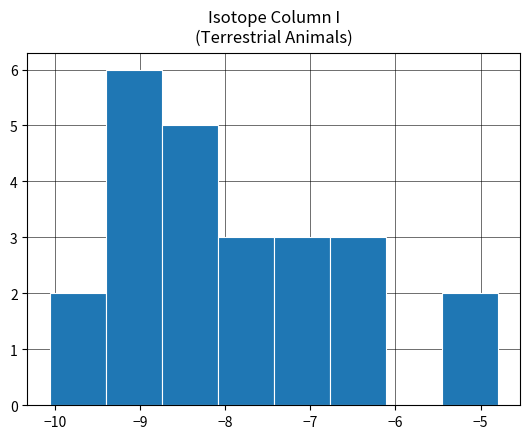

What is the height of the bar covering -5.5 to -4.8 on the x-axis? Neither the bar edges nor the heights are printed on the chart, so give them approximately, as read against the axes.

2